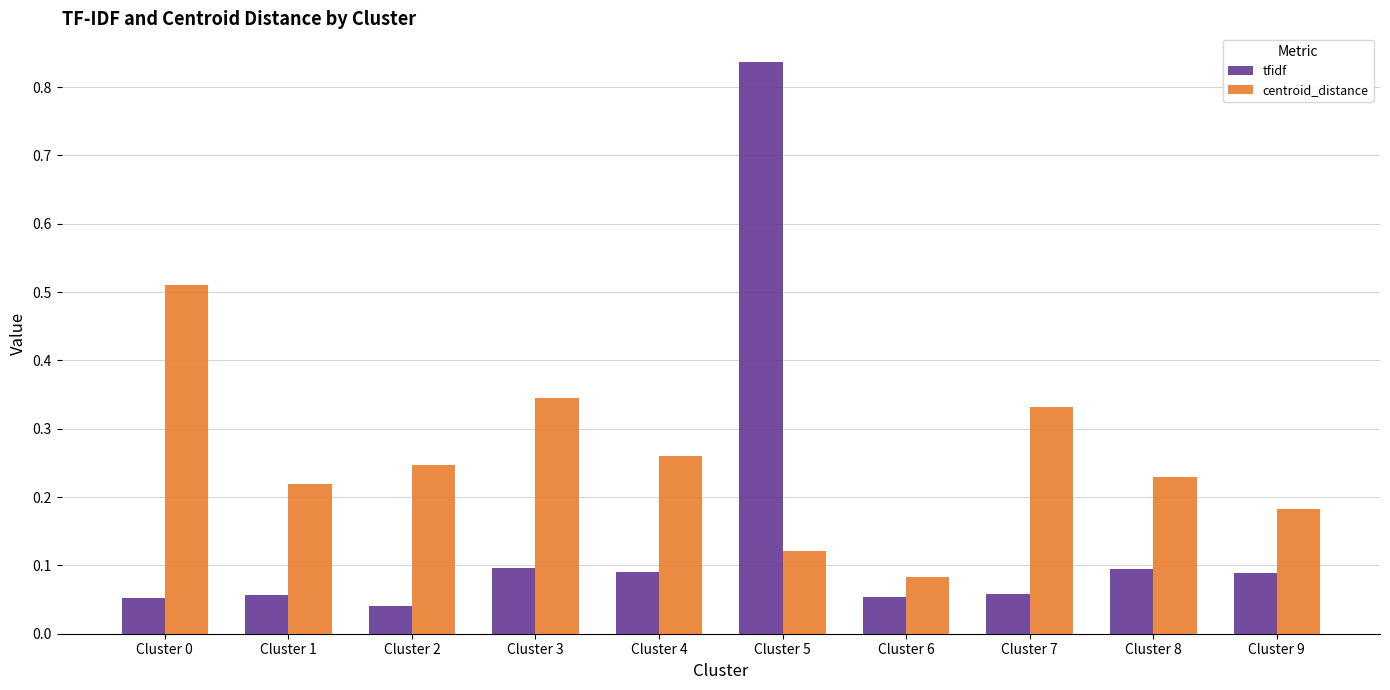

Is it true that tfidf equals 0.0 at Cluster 4?

False